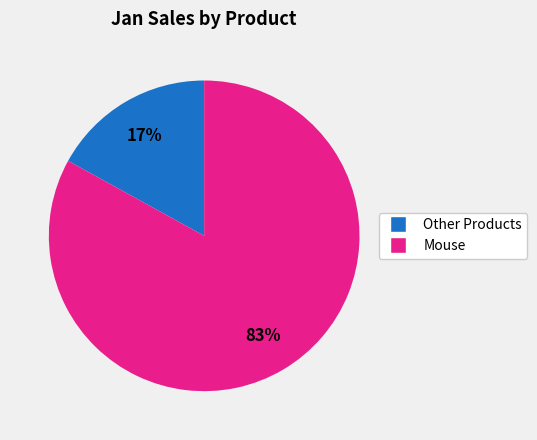

To the nearest percent, what is the difference between the largest and smallest slice percentages?

66%